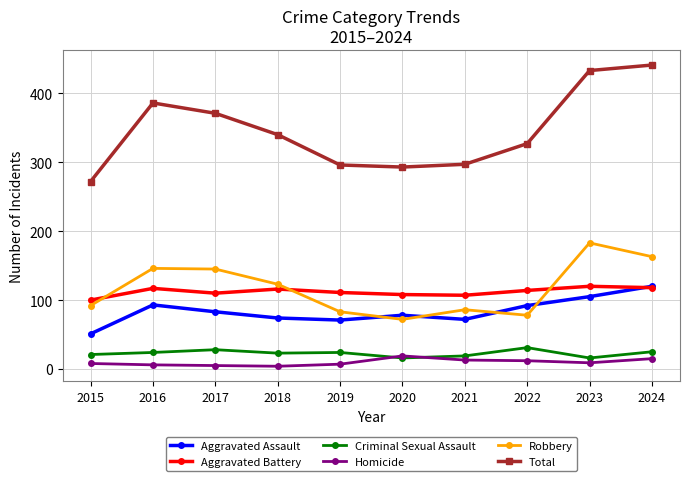

How many lines are shown in the chart?

6